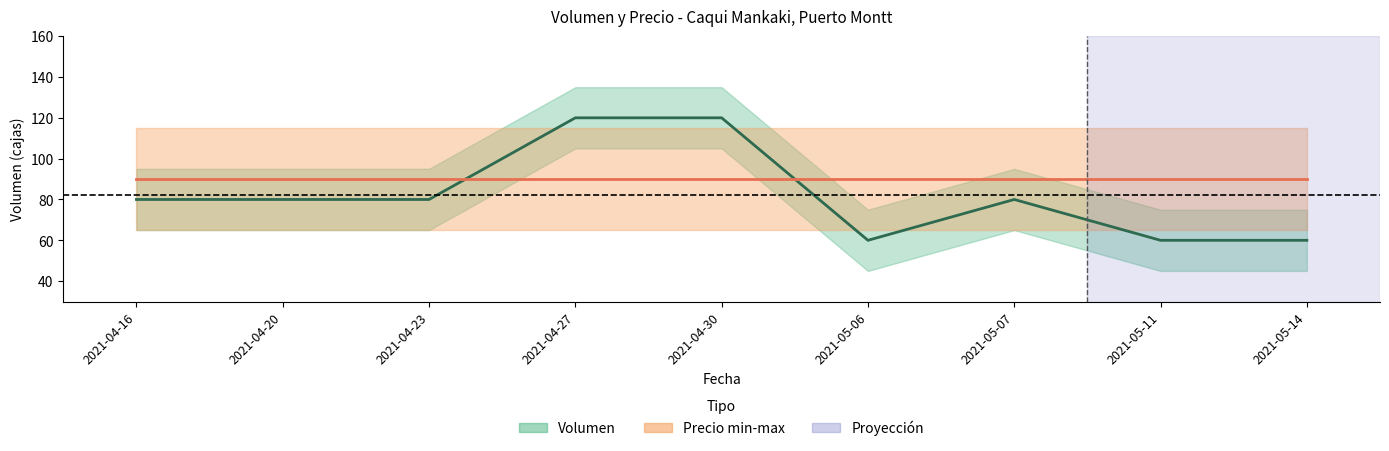

What position from the left is 2021-04-27?

4